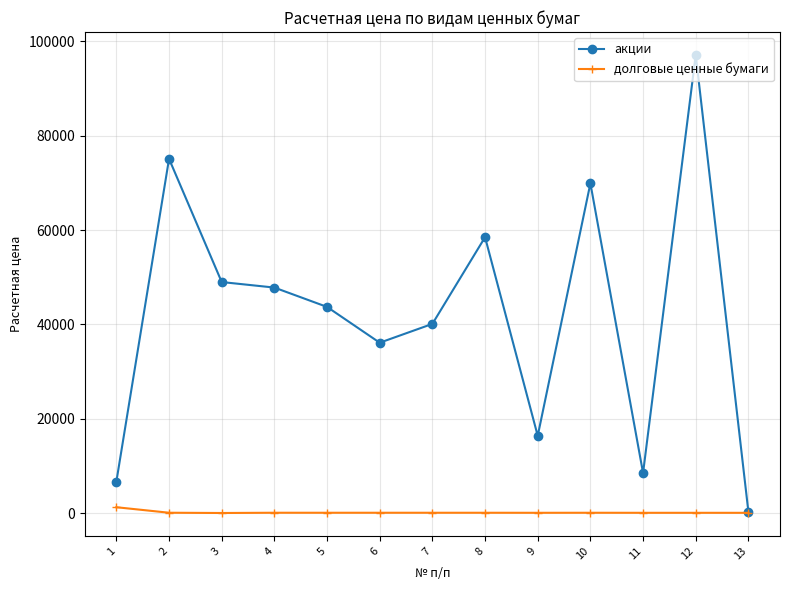

True or false: долговые ценные бумаги has more than 1 interior local peaks.

True